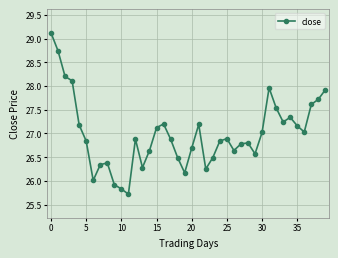

How many points are higher than both their immediate neighbors (excluding endpoints)?

8